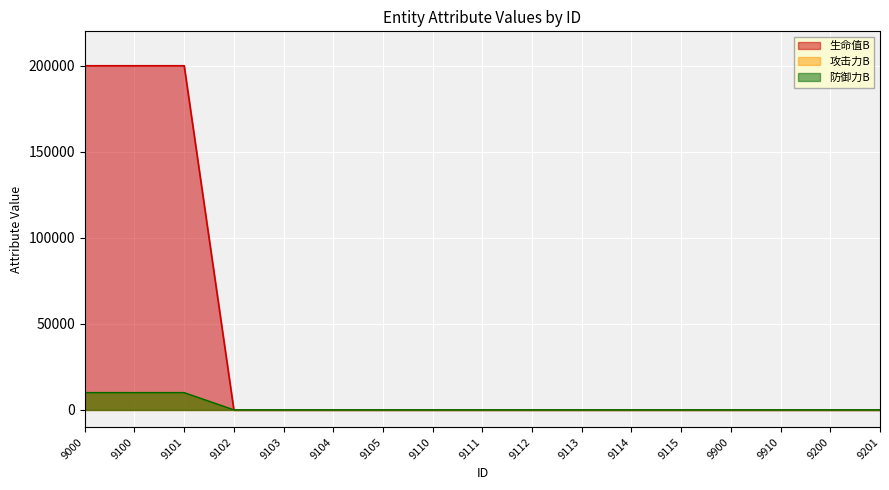

What position from the left is 9110?

8